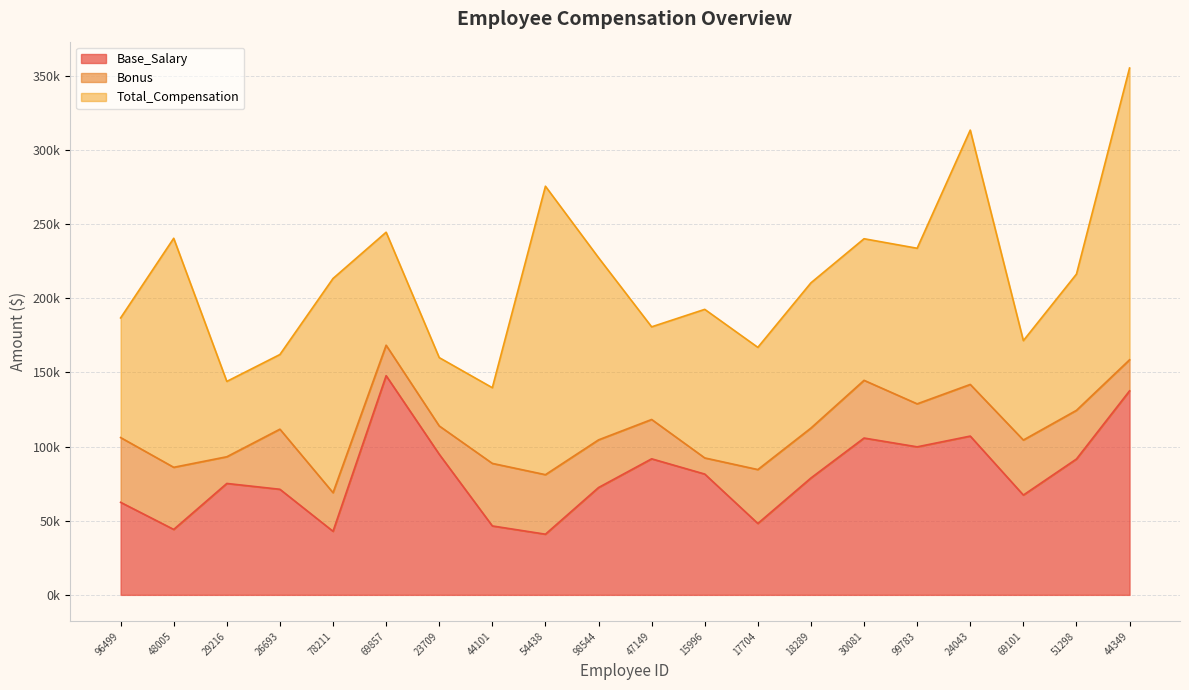

At 99783, list the series in order from largest to smallest.

Total_Compensation, Base_Salary, Bonus